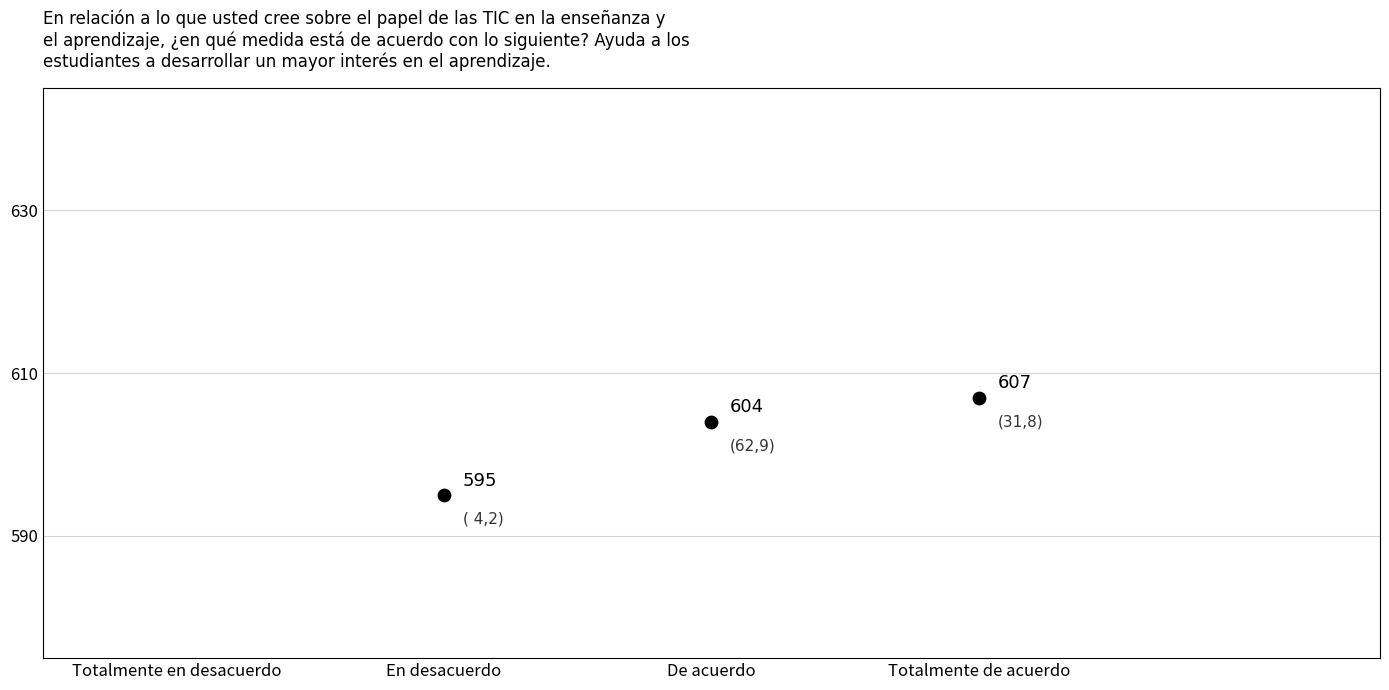

What is the range of Y values (max minus min)?

12